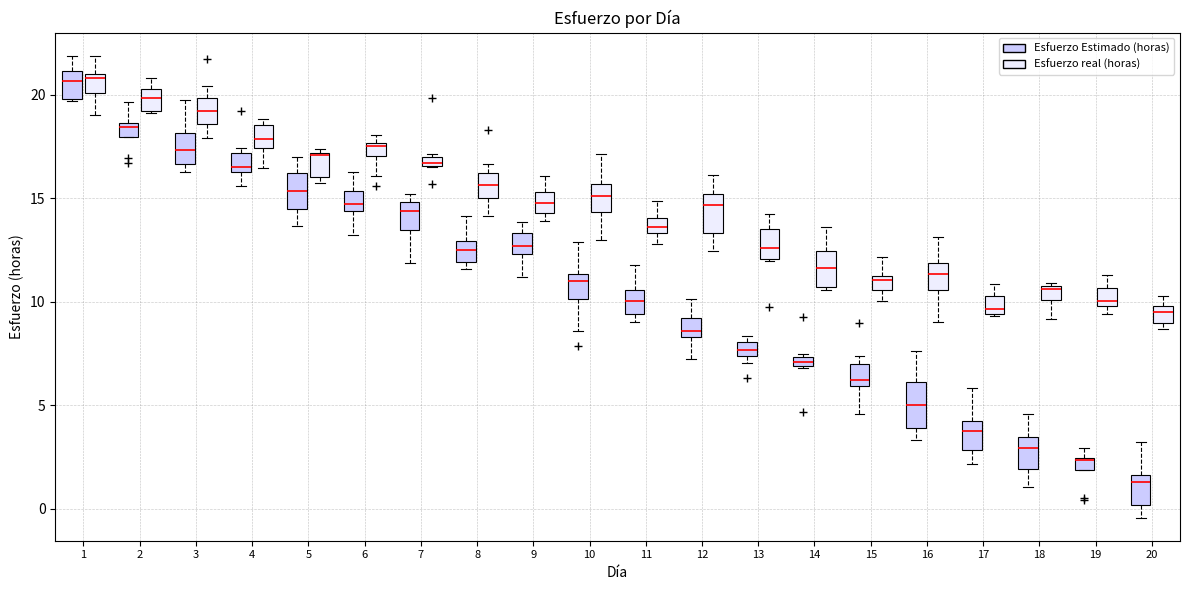

Where does the lower whisker of the box for 15 (Esfuerzo real (horas)) end on the y-axis? The values are not printed on the chart, so give them approximately, as read against the axis.

10.0